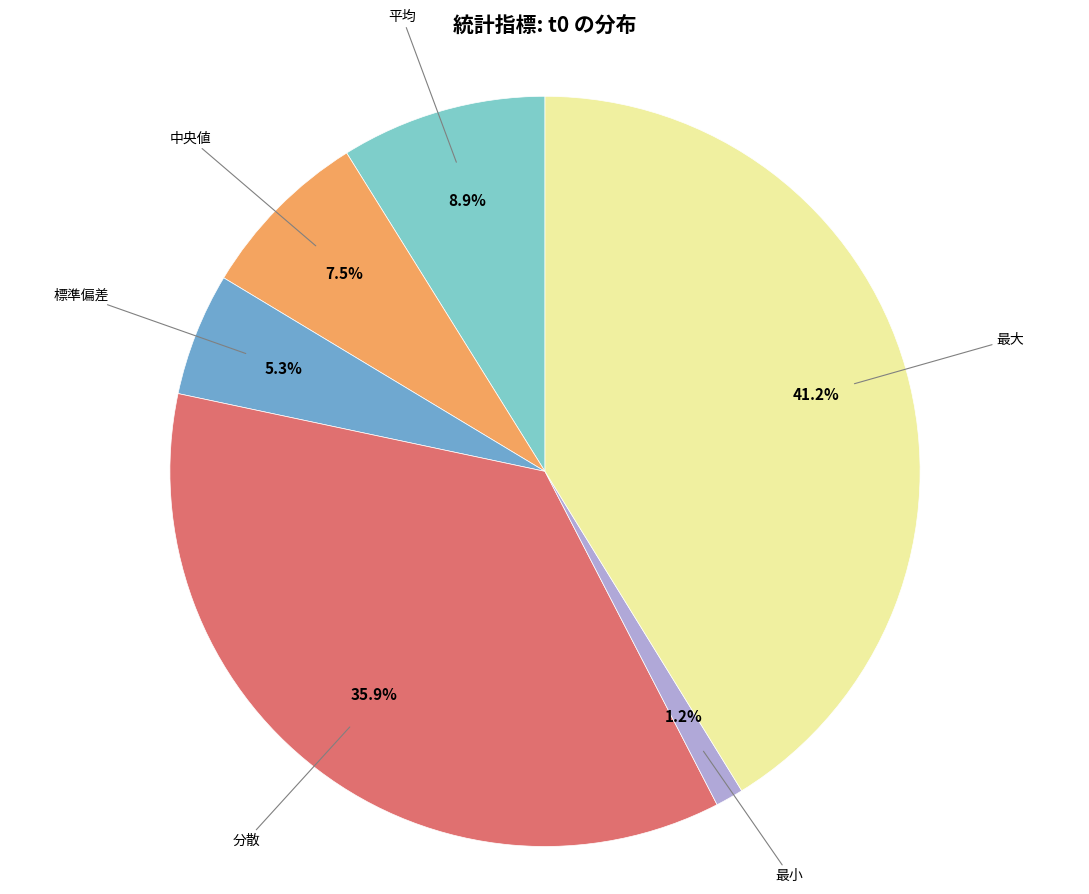

Is there a majority slice in this chart?

No